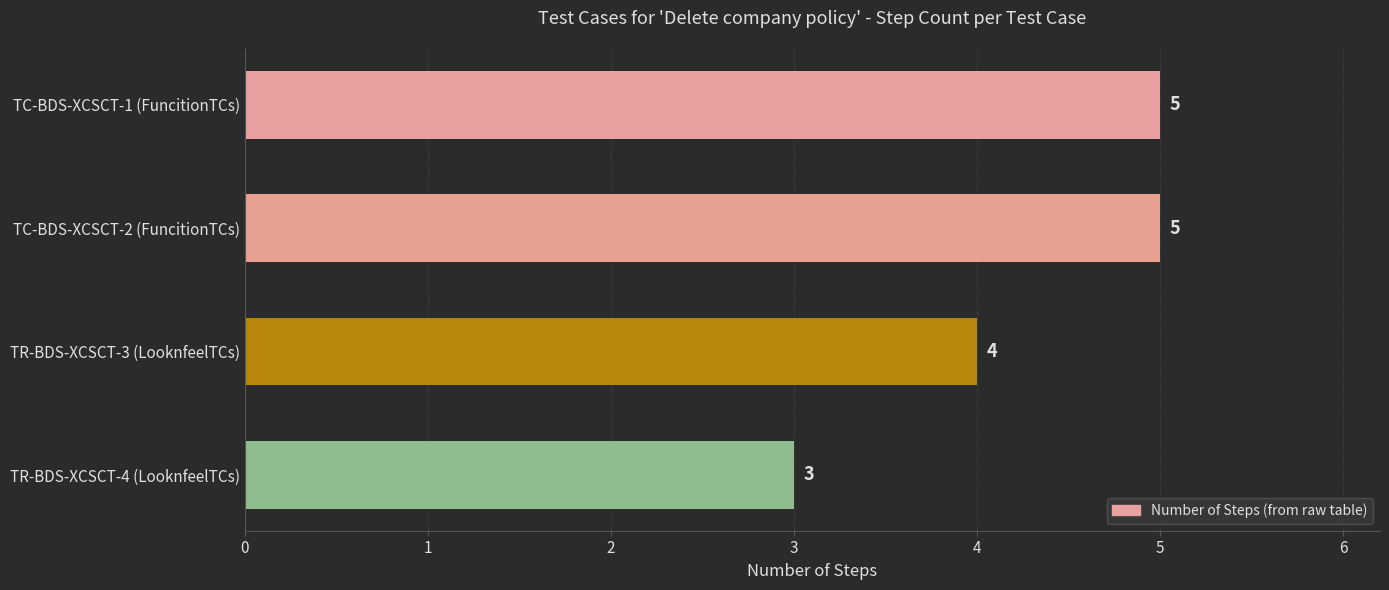

Are the bars horizontal?

Yes